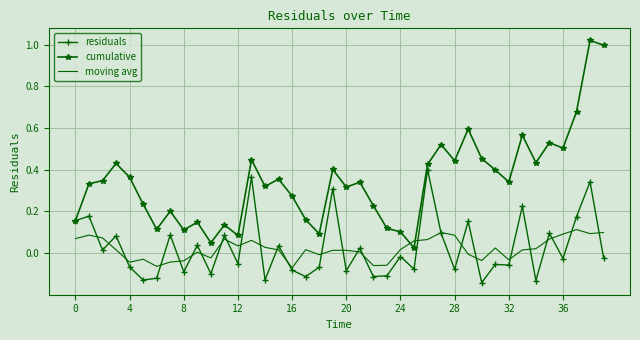

At how many categories does at least one series exceed 0?

40